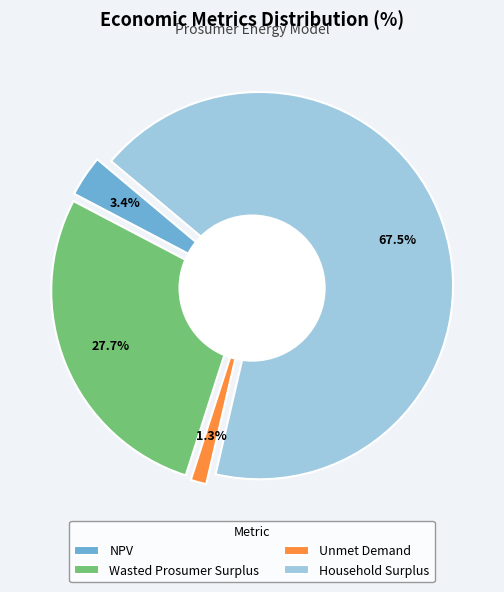

What is the largest slice in the pie chart?

Household Surplus